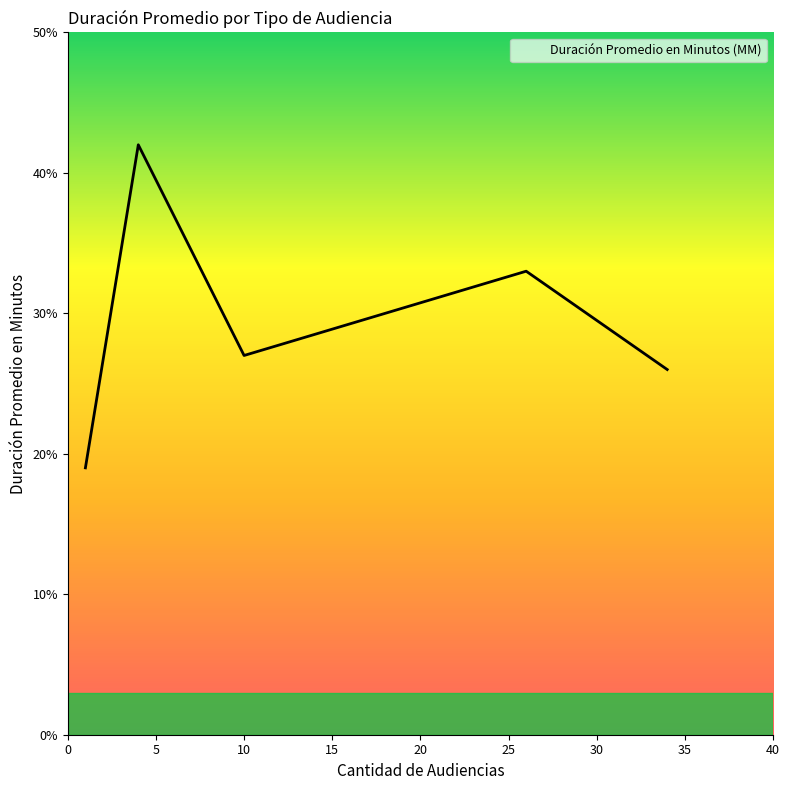

How many values are below 27?

2